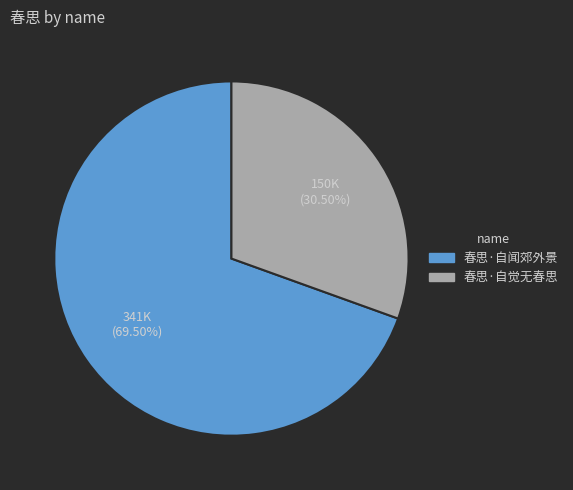

What is the ratio of the value at 春思·自闻郊外景 to the value at 春思·自觉无春思?

2.3